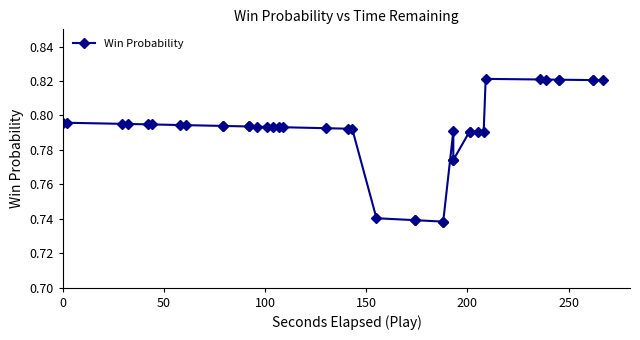

How many lines are shown in the chart?

1